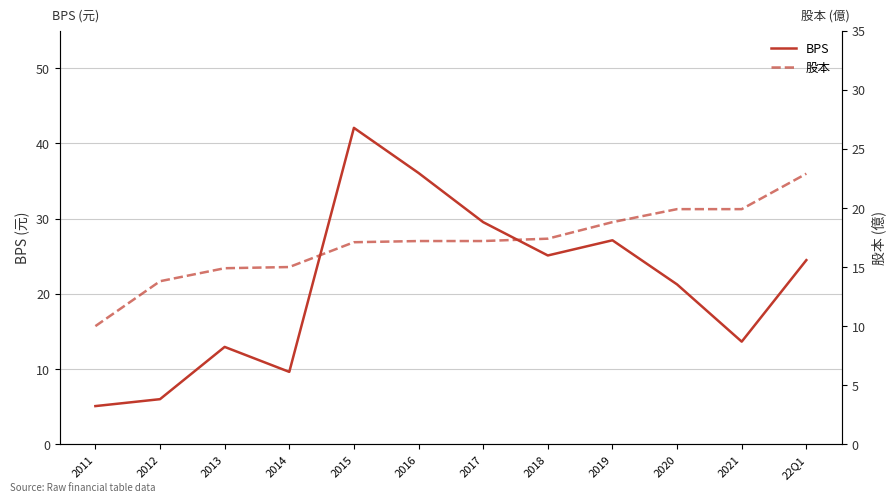

Which category has the highest value across all series?

2015